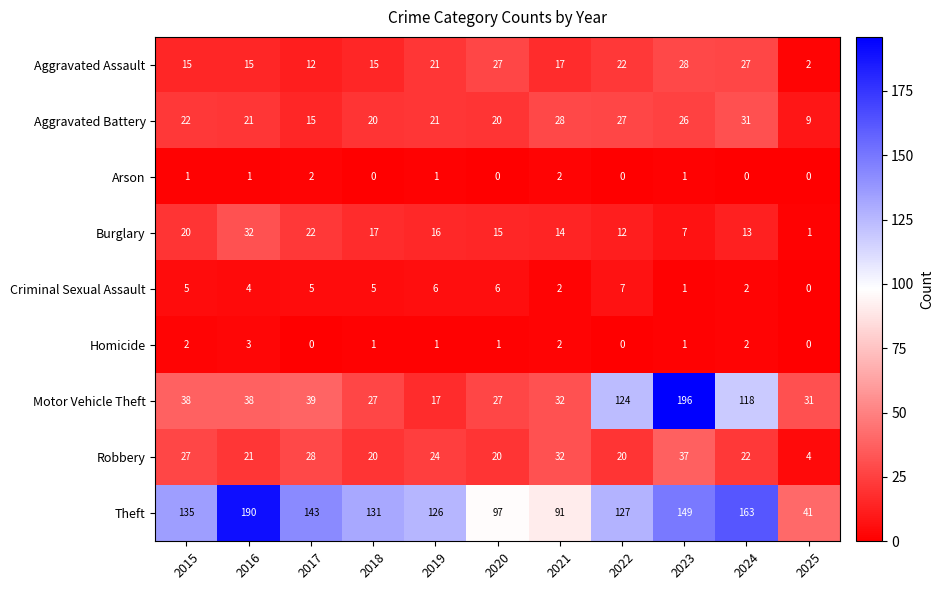

What is the difference between the maximum and second lowest values in the Burglary series?

25